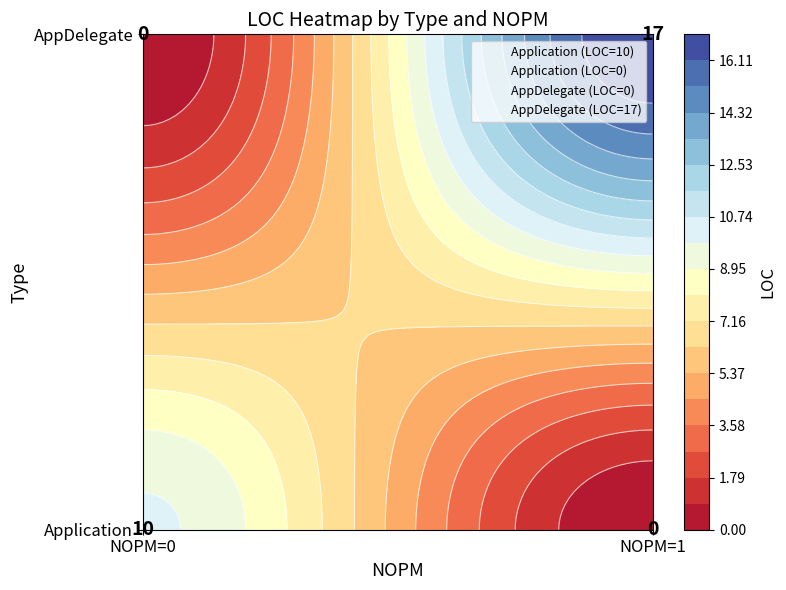

How many values in Application are above zero?

1